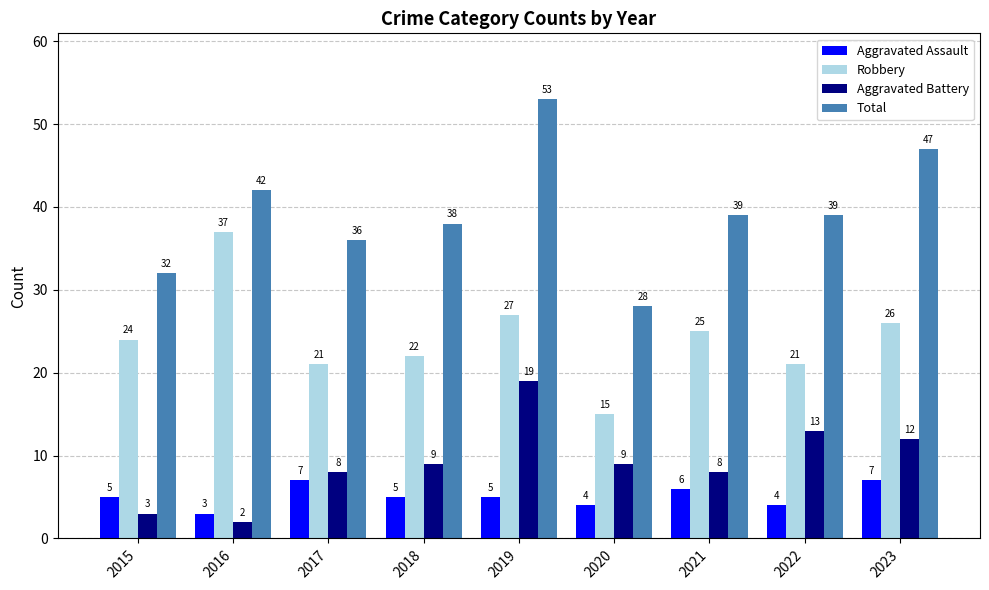

What are all the series names shown in the legend?

Aggravated Assault, Robbery, Aggravated Battery, Total